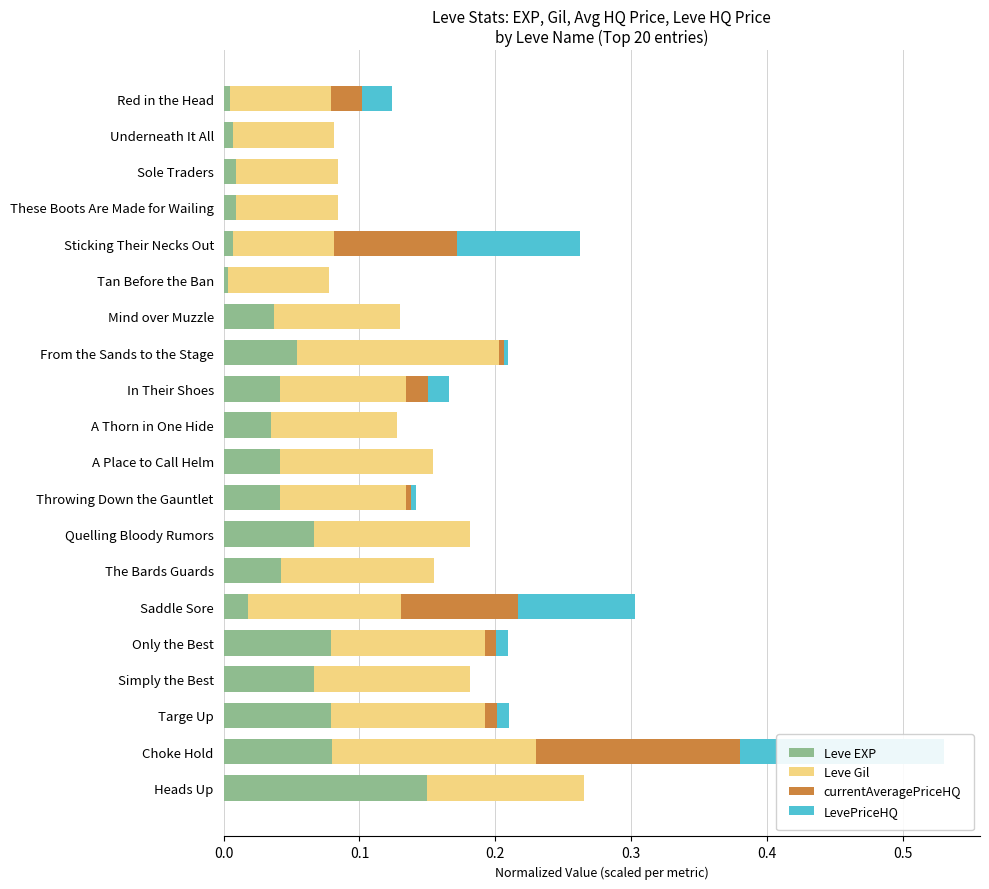

The value of Leve EXP at Mind over Muzzle is 0.0. True or false?

False